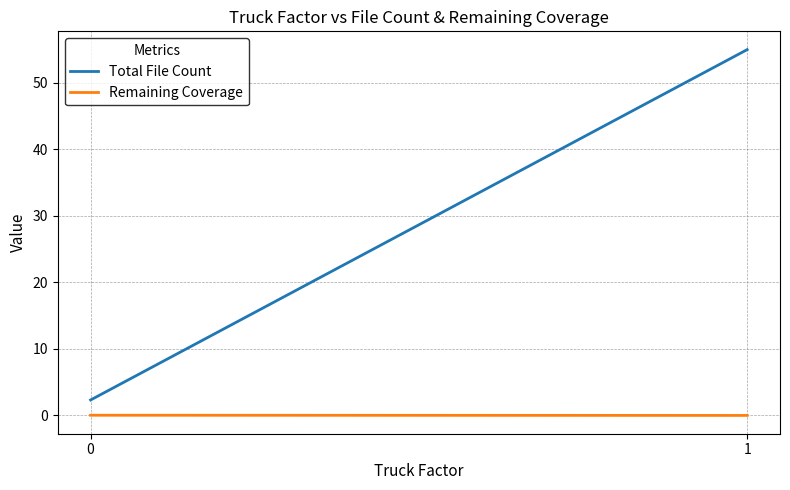

Where is Remaining Coverage nearest to the value 0?

1